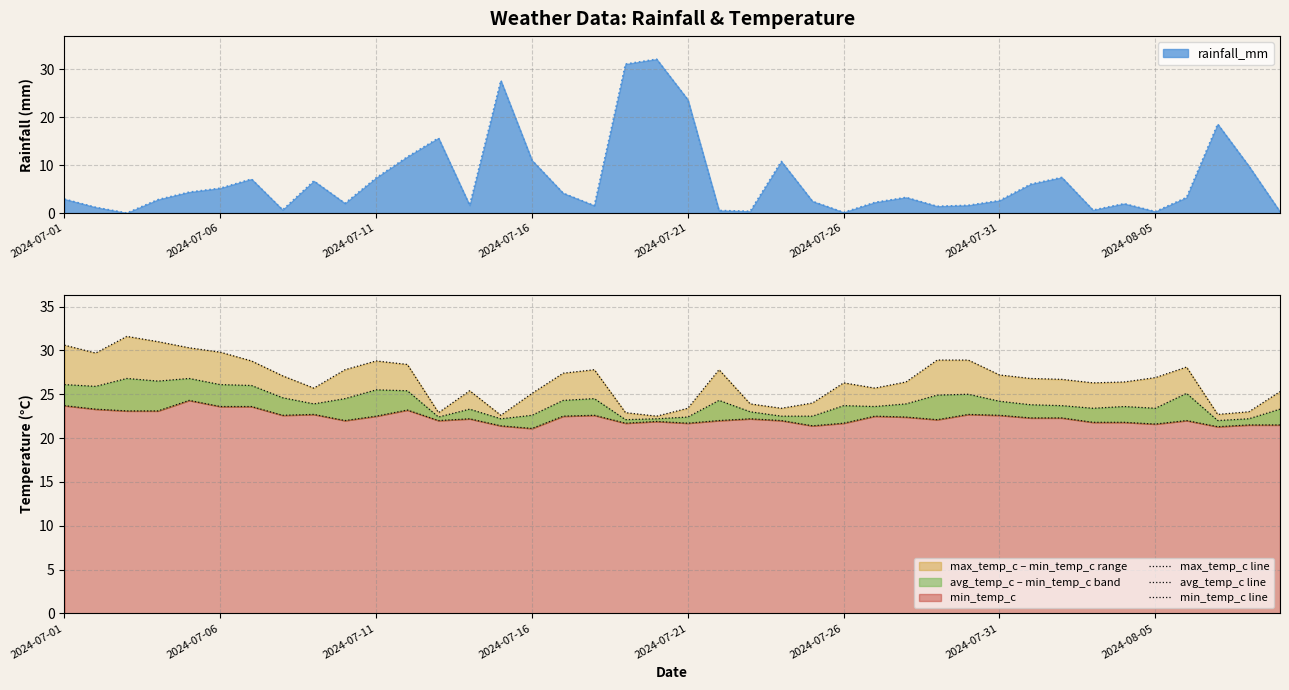

True or false: min_temp_c line and max_temp_c line intersect in this chart.

False